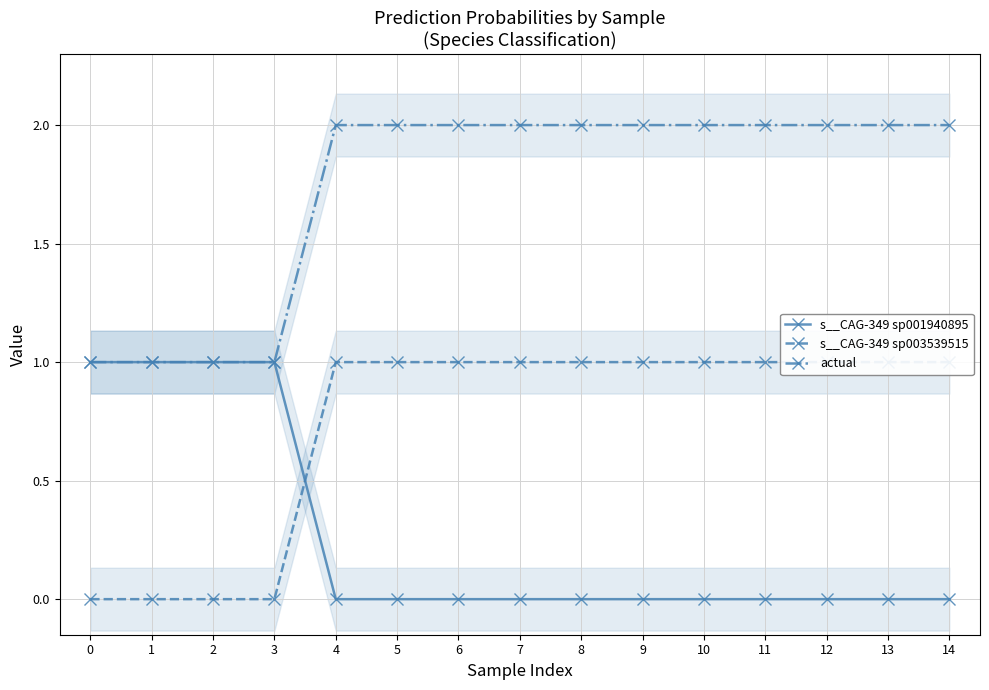

What is the sum of all actual values?

26.0